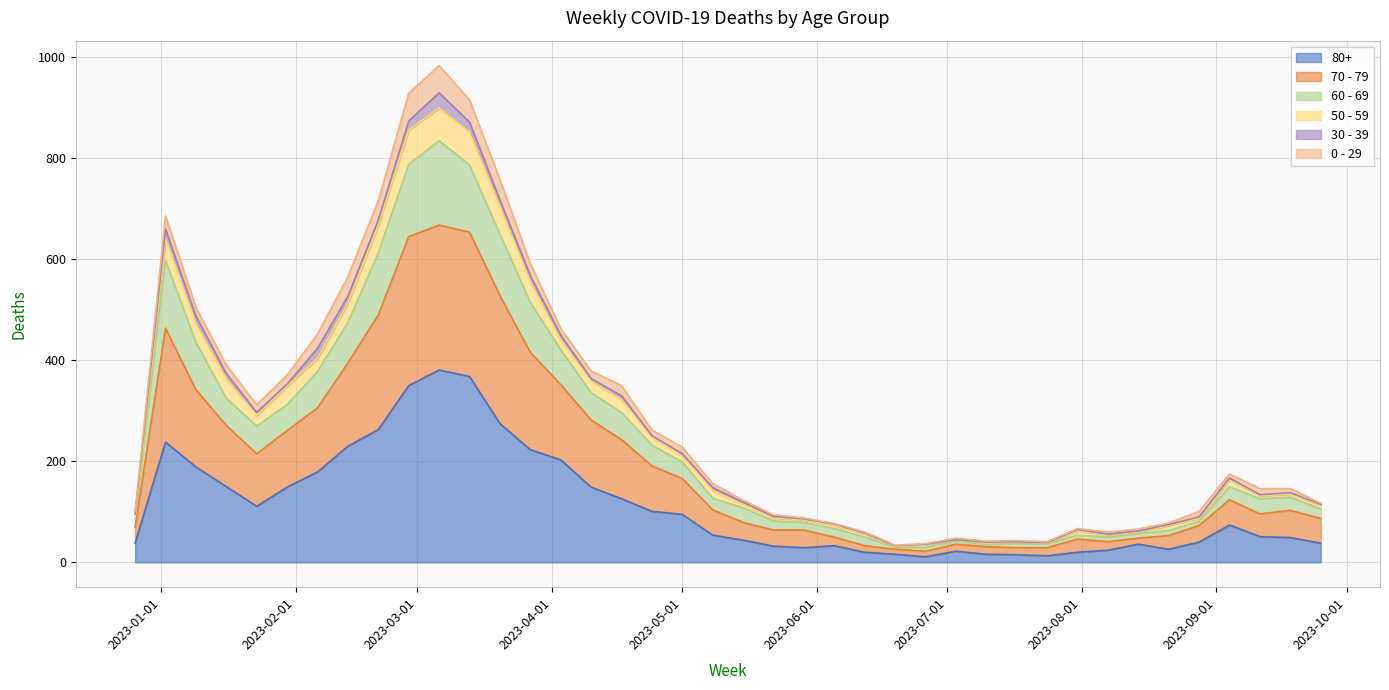

What is the label of the 33rd point from the left?

2023-08-07